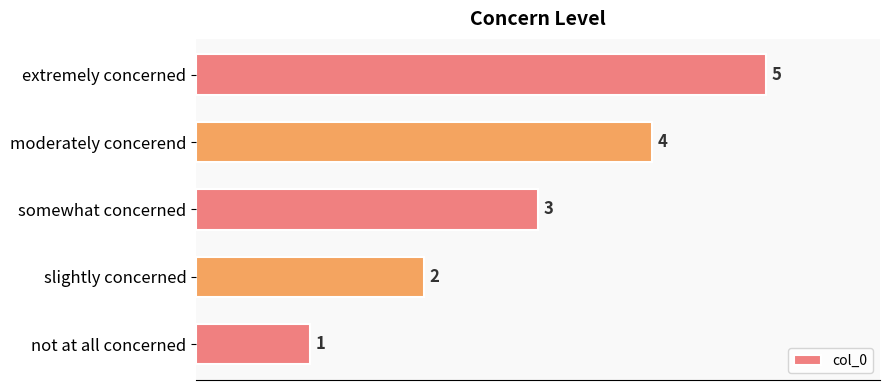

Rank the categories by value from lowest to highest.

not at all concerned, slightly concerned, somewhat concerned, moderately concerend, extremely concerned